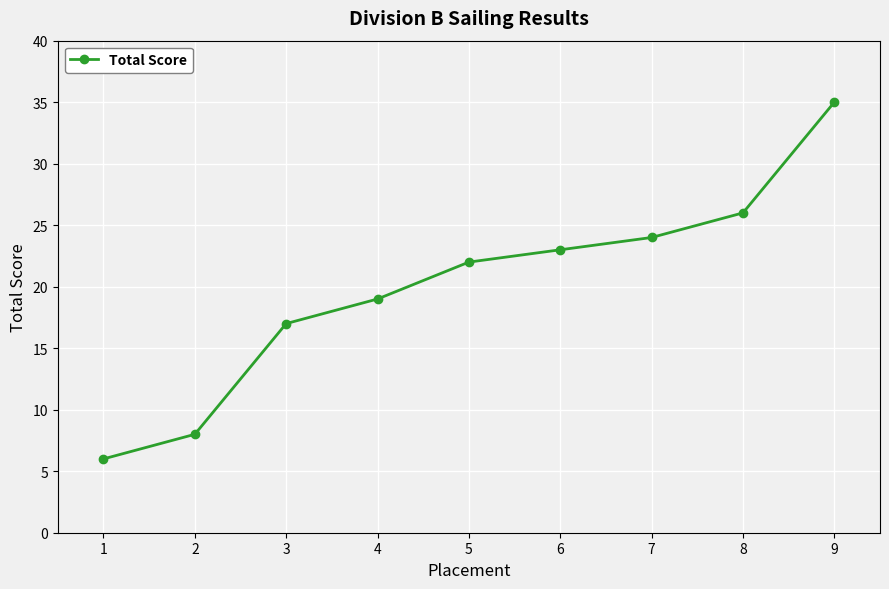

What is the value of the 1st point from the left?

6